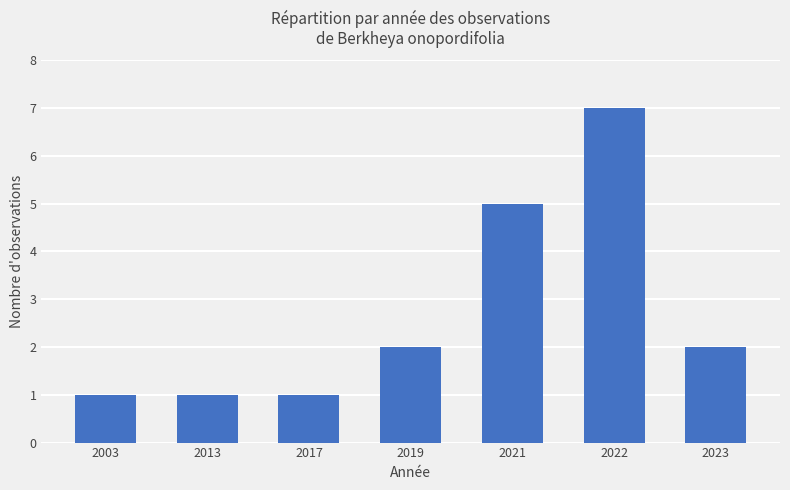

What is the average value?

3